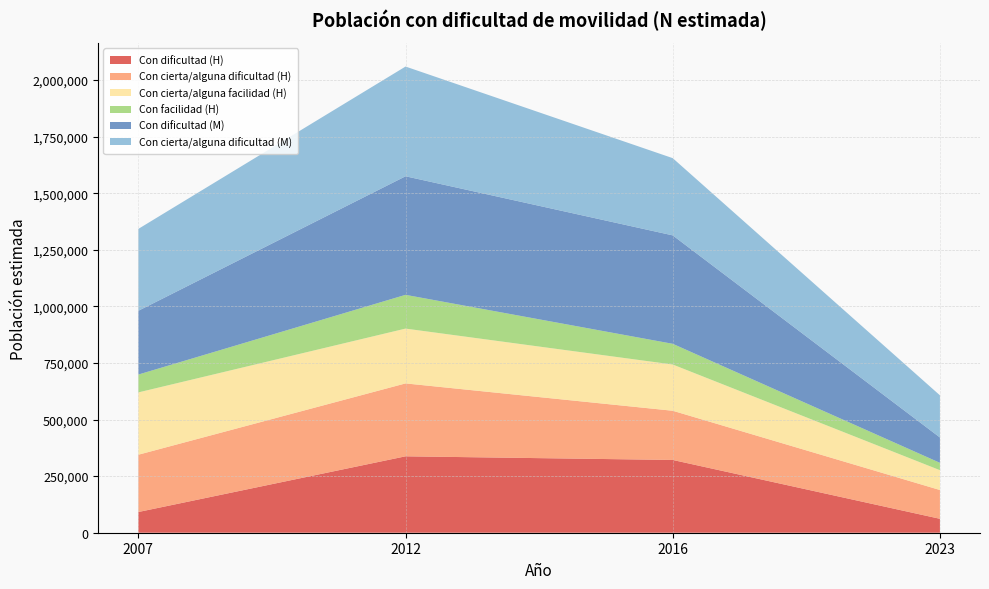

Reading left to right, transcribe all the data shown in this chart.

Con dificultad (H): 2007=91492	2012=337566	2016=321489	2023=61513
Con cierta/alguna dificultad (H): 2007=253085	2012=322076	2016=217348	2023=127159
Con cierta/alguna facilidad (H): 2007=275329	2012=242170	2016=204274	2023=87620
Con facilidad (H): 2007=78857	2012=149114	2016=91467	2023=32523
Con dificultad (M): 2007=281745	2012=523777	2016=479027	2023=111969
Con cierta/alguna dificultad (M): 2007=361726	2012=484792	2016=341163	2023=186270